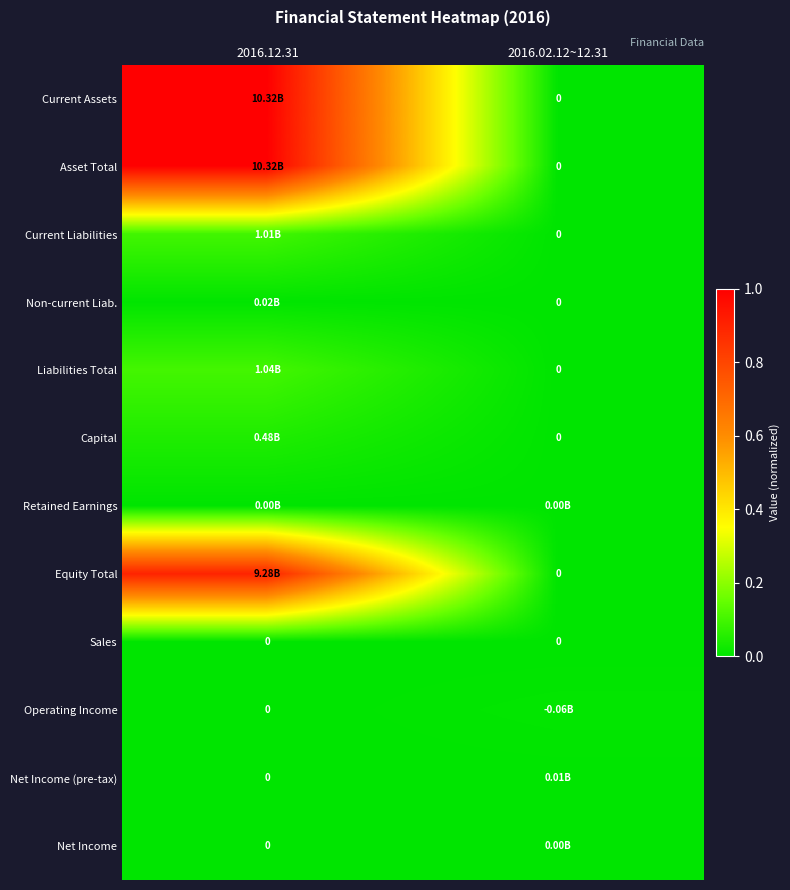

Which series has the largest range (max minus min)?

Current Assets